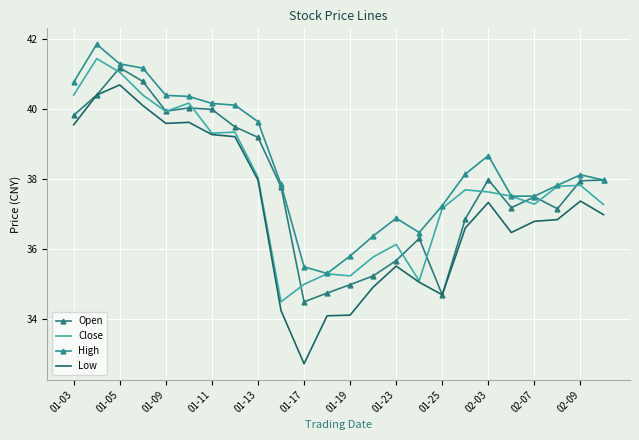

What is the sum of all Close values?

907.5